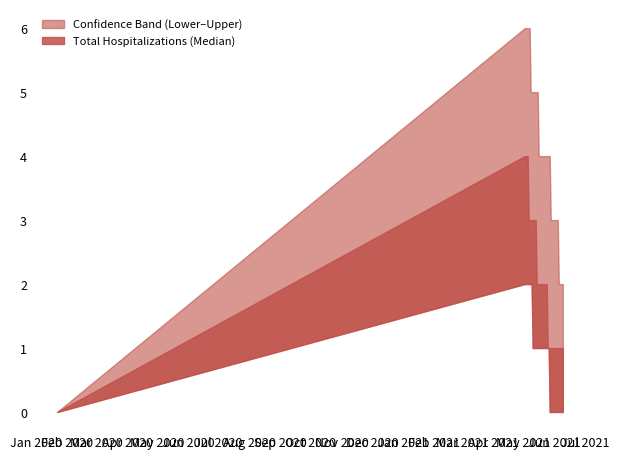

True or false: Upper Hospitalization Bound and Lower Hospitalization Bound intersect in this chart.

False